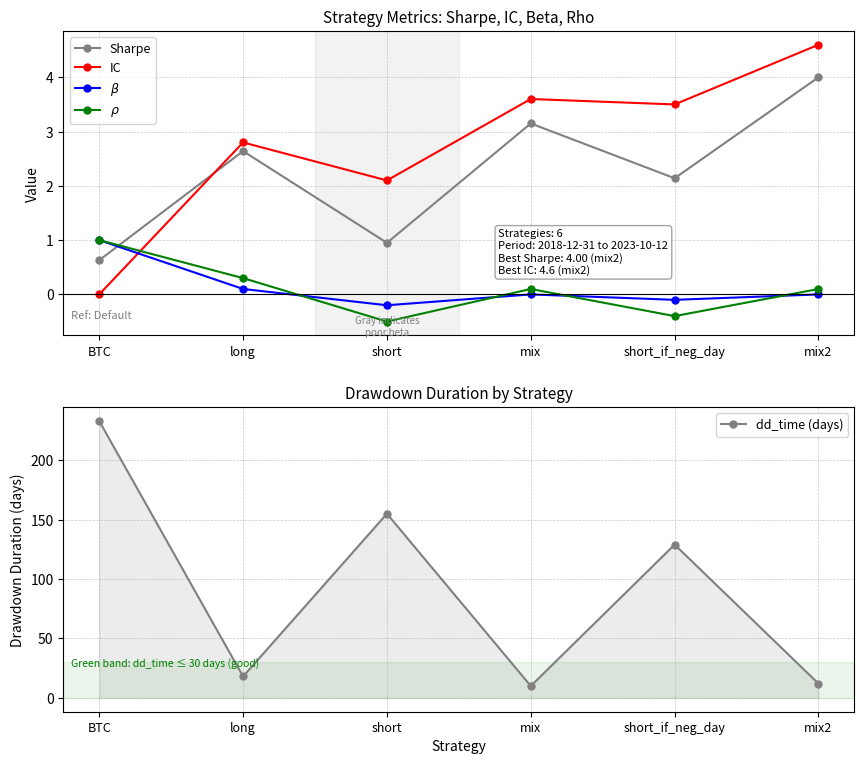

How many data points in Sharpe are less than 2?

2